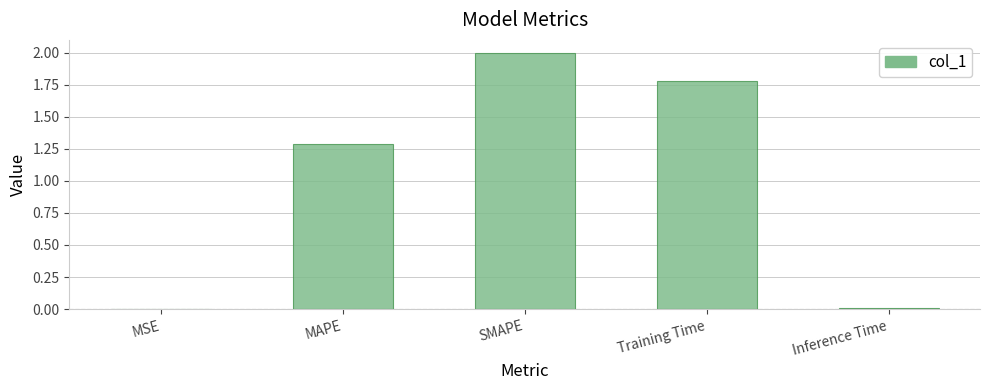

What is the maximum value shown in the chart?

2.0